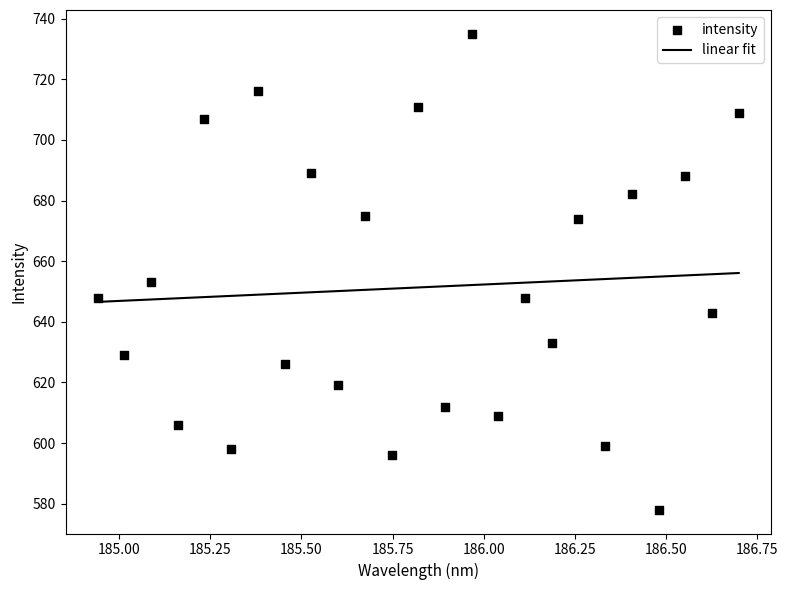

What Y value in the scatter plot is closest to 656?

653